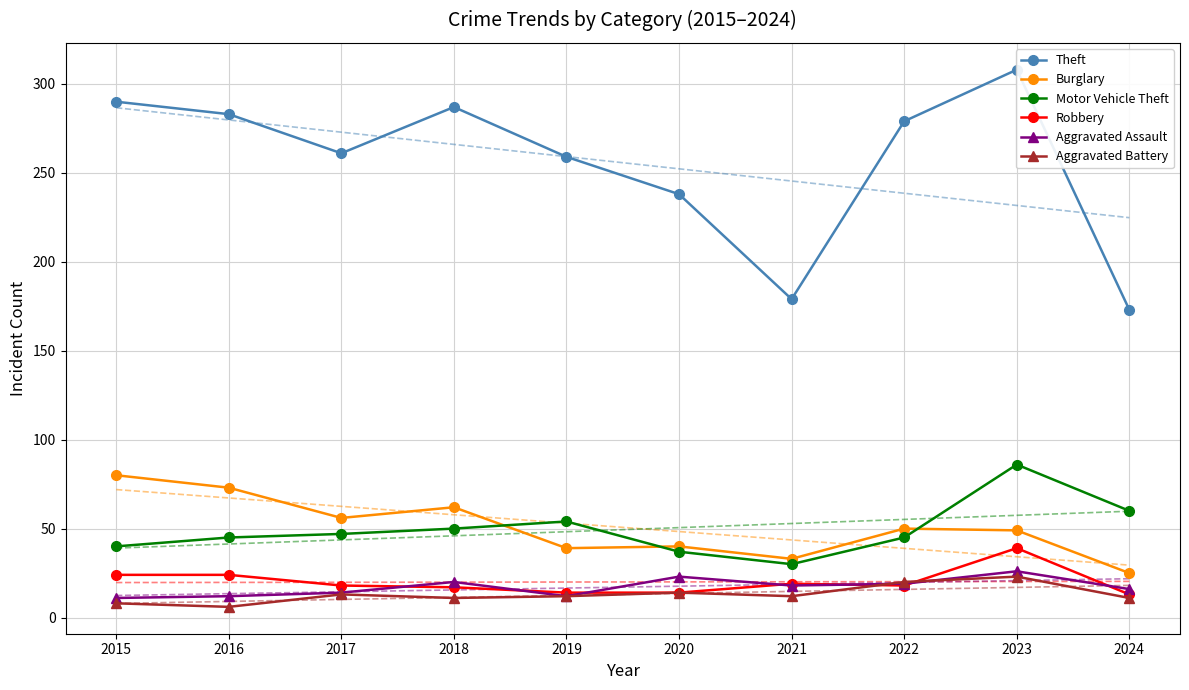

Rank the series at 2021 from highest to lowest value.

Theft, Burglary, Motor Vehicle Theft, Robbery, Aggravated Assault, Aggravated Battery